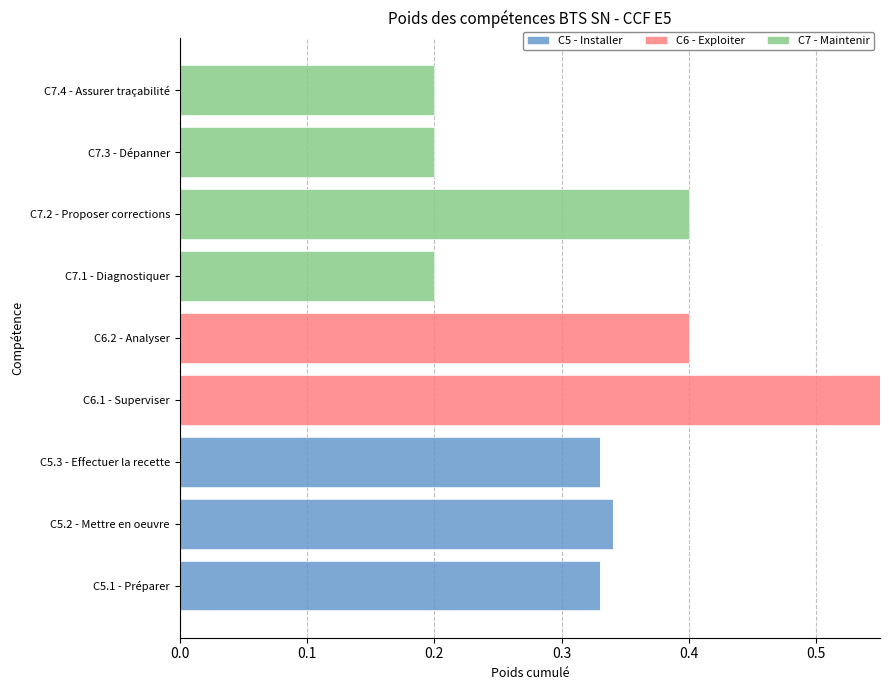

What is the sum of all C5 - Installer values?

1.0